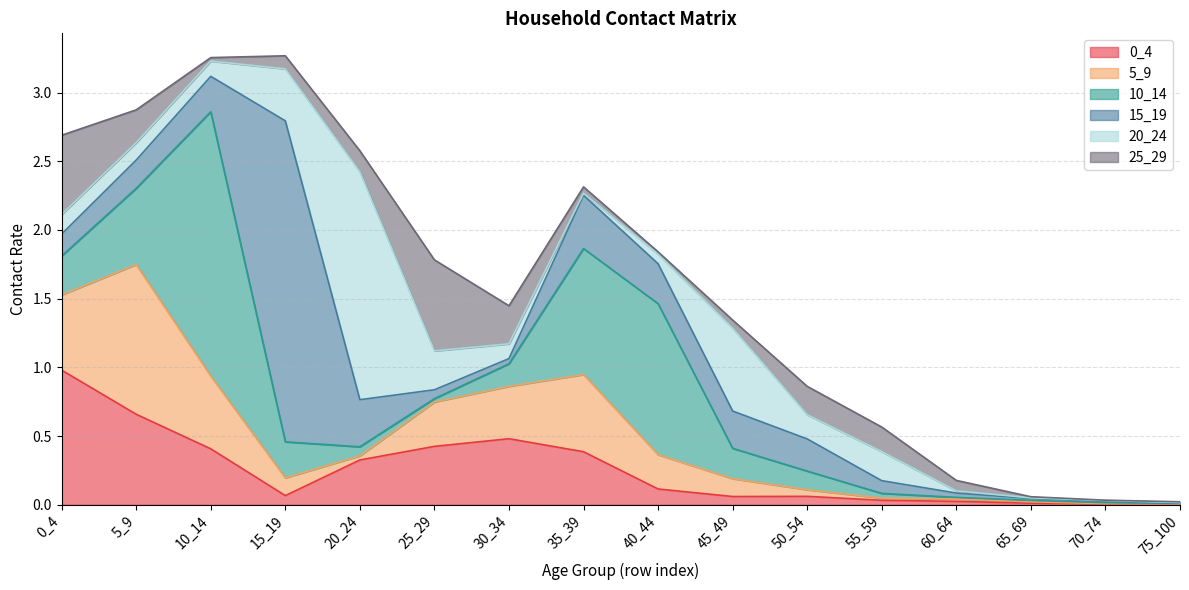

Reading left to right, list all the values displayed in this chart.

0_4: 1.0	0.7	0.4	0.1	0.3	0.4	0.5	0.4	0.1	0.1	0.1	0.0	0.0	0.0	0.0	0.0
5_9: 0.5	1.1	0.5	0.1	0.0	0.3	0.4	0.6	0.2	0.1	0.0	0.0	0.0	0.0	0.0	0.0
10_14: 0.3	0.6	1.9	0.3	0.1	0.0	0.2	0.9	1.1	0.2	0.1	0.0	0.0	0.0	0.0	0.0
15_19: 0.2	0.2	0.3	2.3	0.3	0.1	0.0	0.4	0.3	0.3	0.2	0.1	0.0	0.0	0.0	0.0
20_24: 0.1	0.1	0.1	0.4	1.7	0.3	0.1	0.0	0.1	0.6	0.2	0.2	0.0	0.0	0.0	0.0
25_29: 0.6	0.2	0.0	0.1	0.2	0.7	0.3	0.0	0.0	0.1	0.2	0.2	0.1	0.0	0.0	0.0